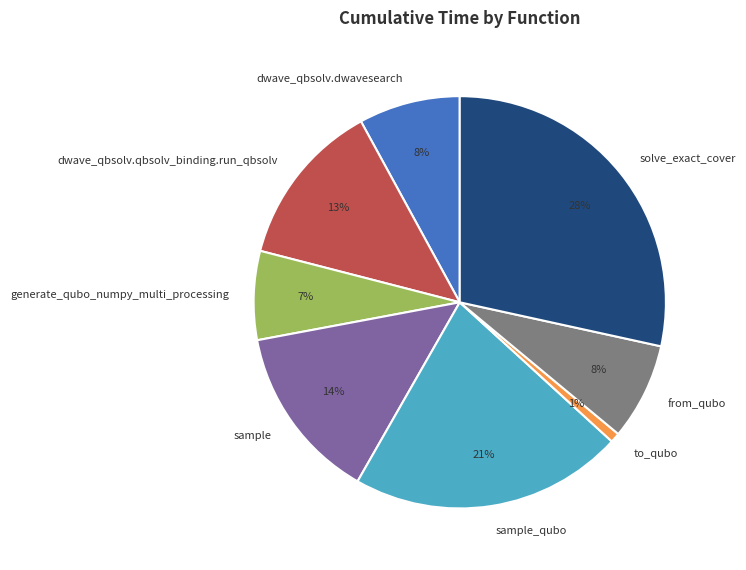

To the nearest percent, what is the combined percentage of sample_qubo and from_qubo?

29%